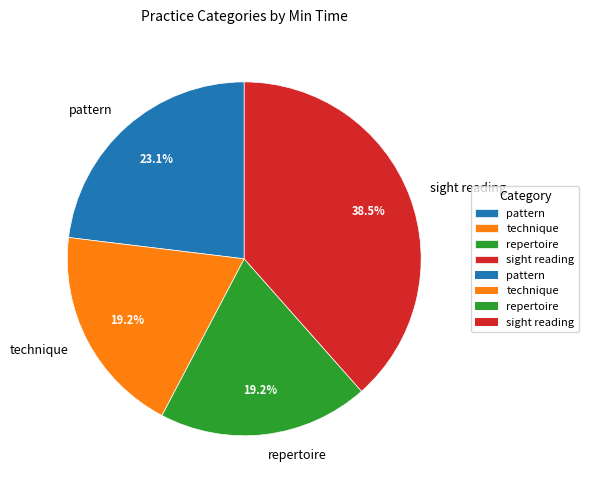

What is the largest slice in the pie chart?

sight reading